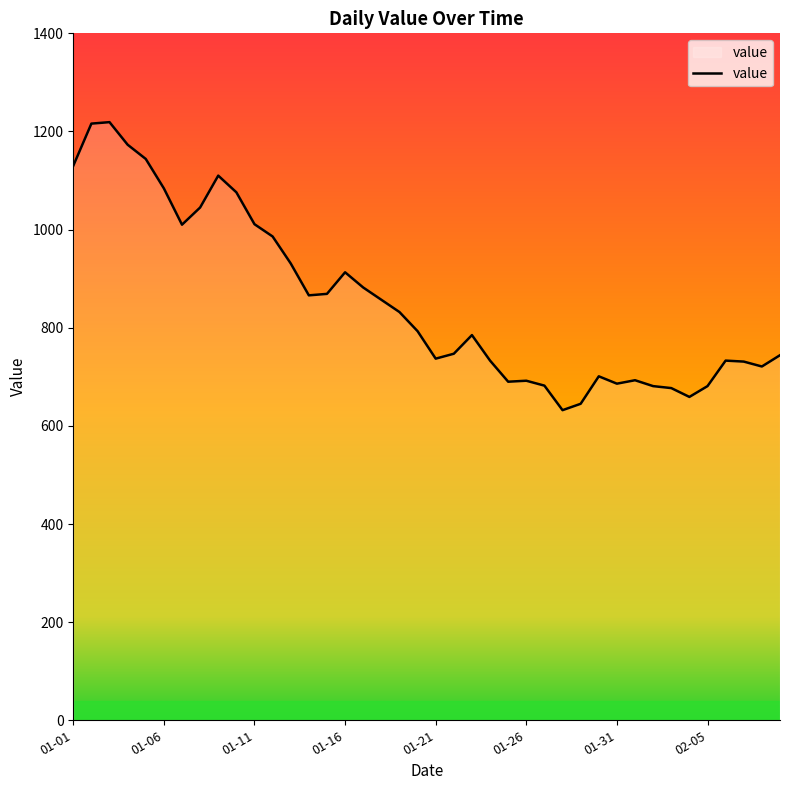

How many series are shown in this chart?

1